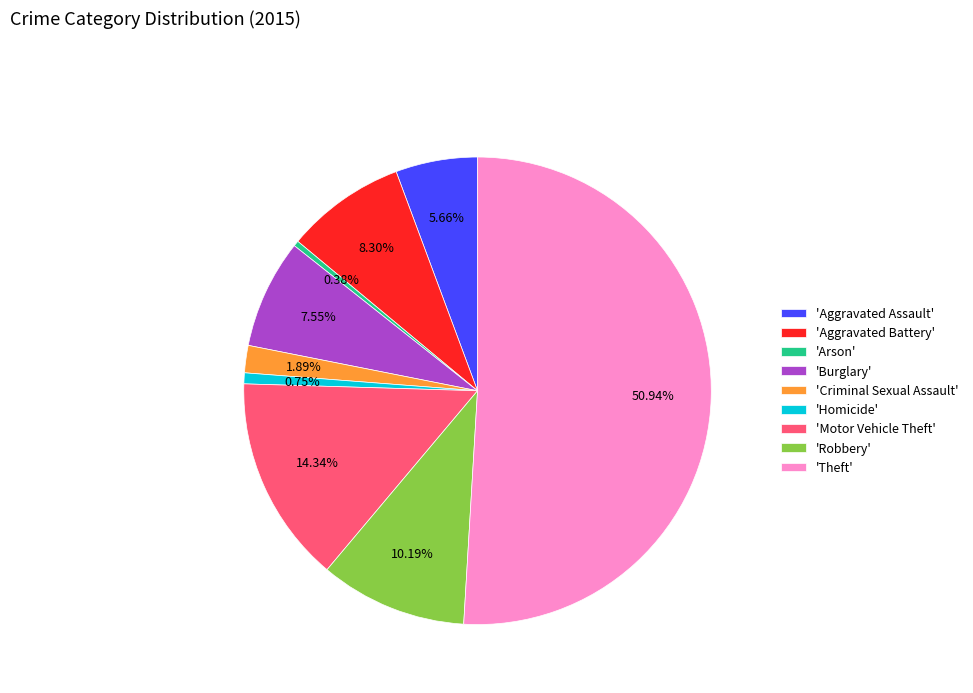

Is 'Aggravated Battery' the majority of the pie?

No